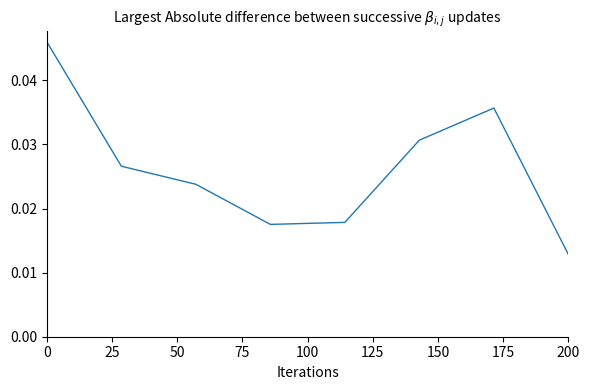

How many values are between 0 and 1?

8